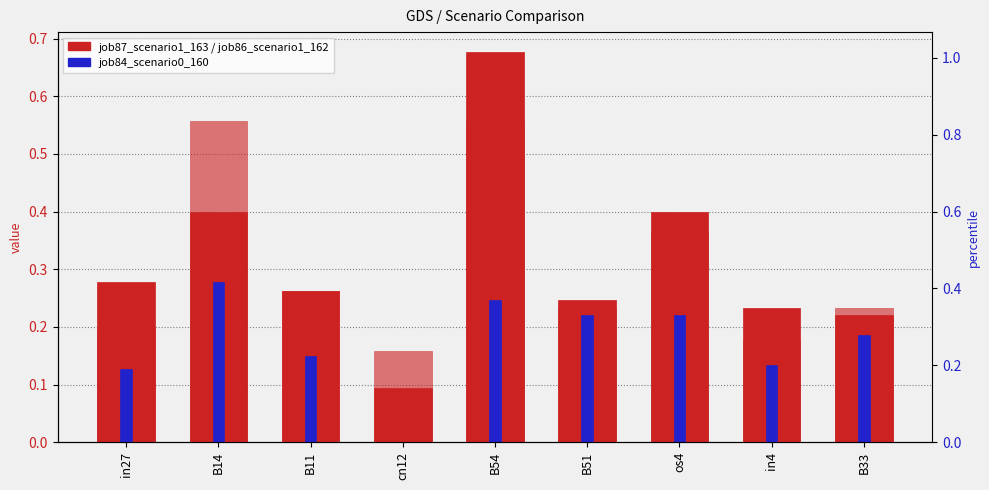

How many bars are there in each group?

3